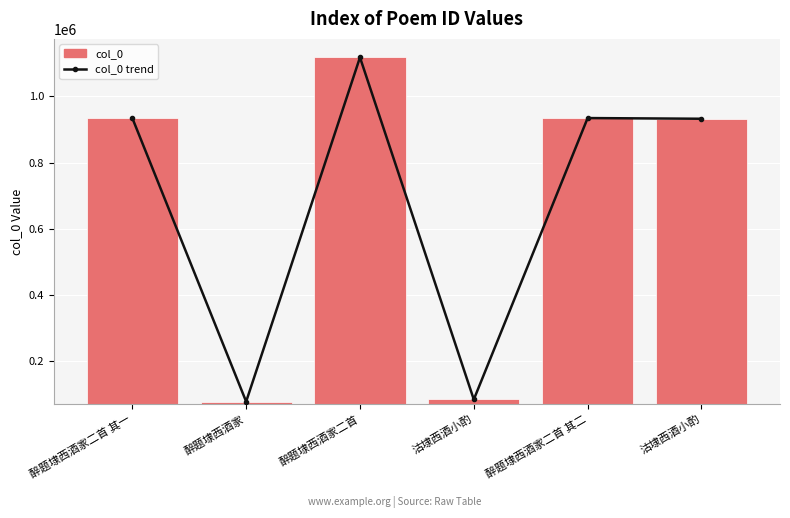

What is the label of the 2nd bar from the right?

醉题埭西酒家二首 其二